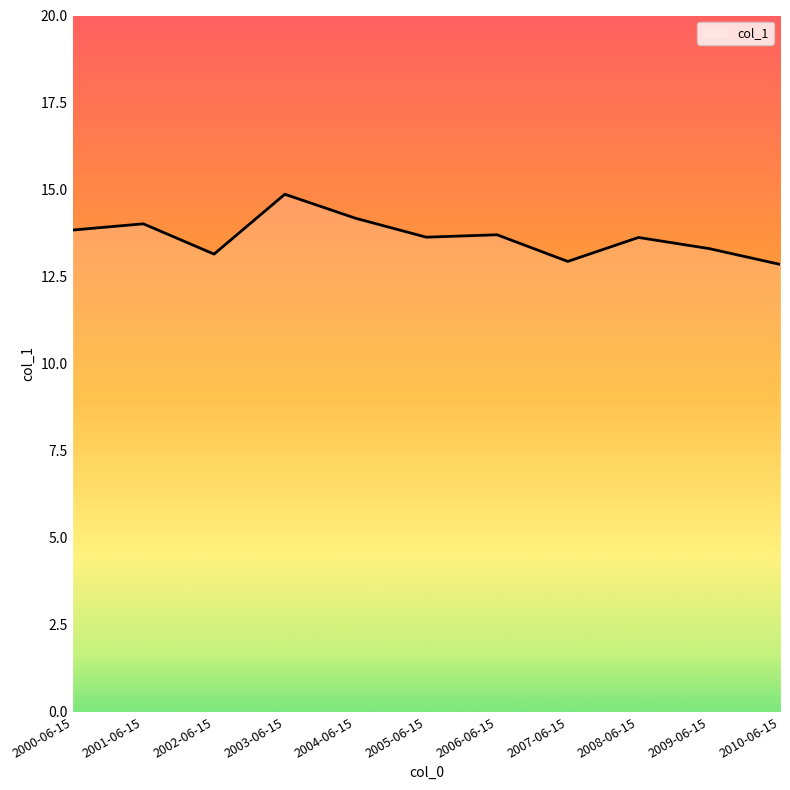

Does the chart display data point markers on the line(s)?

No